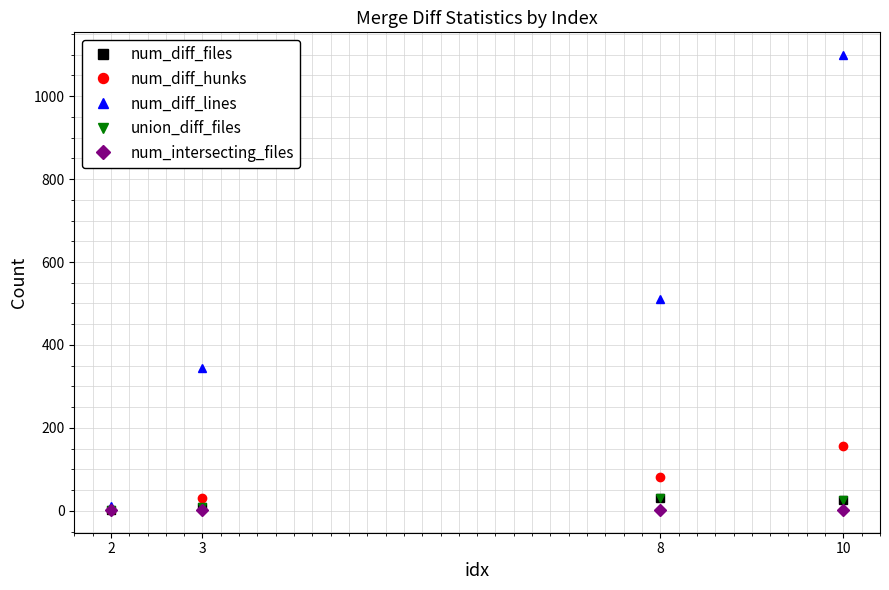

Is this an area chart (filled region under the line)?

No